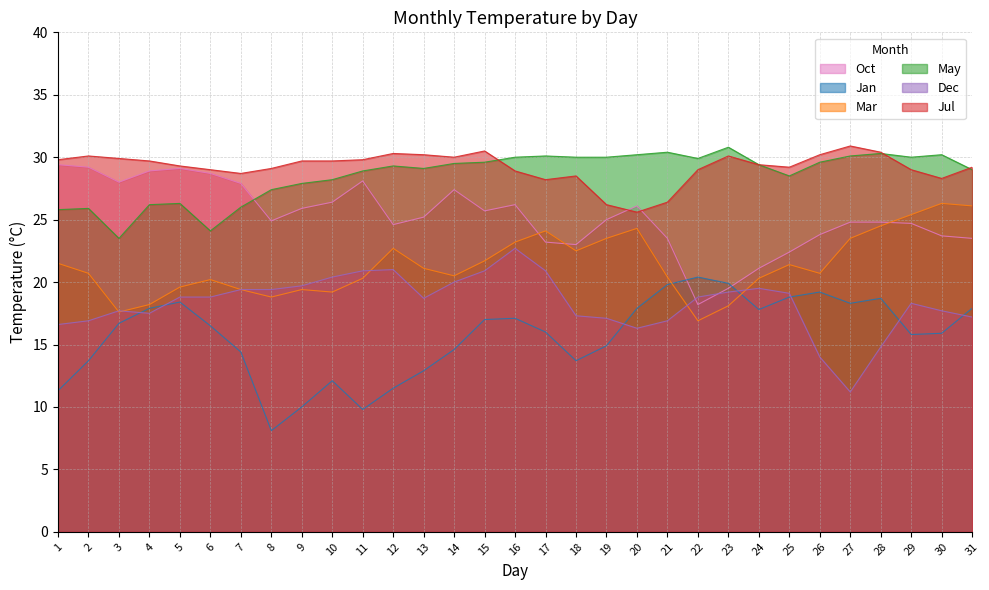

Does the chart display data point markers on the line(s)?

No